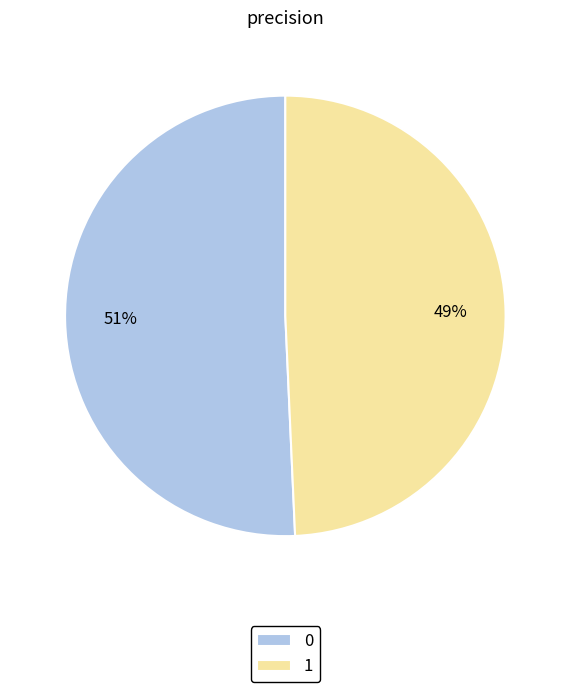

To the nearest percent, what is the combined percentage of 0 and 1?

100%